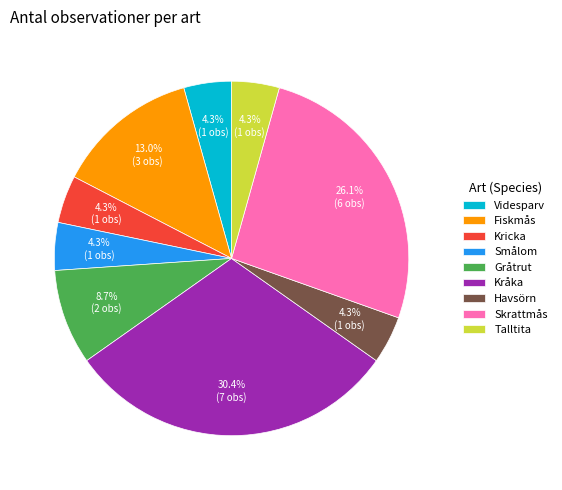

Between Fiskmås and Videsparv, which is larger?

Fiskmås